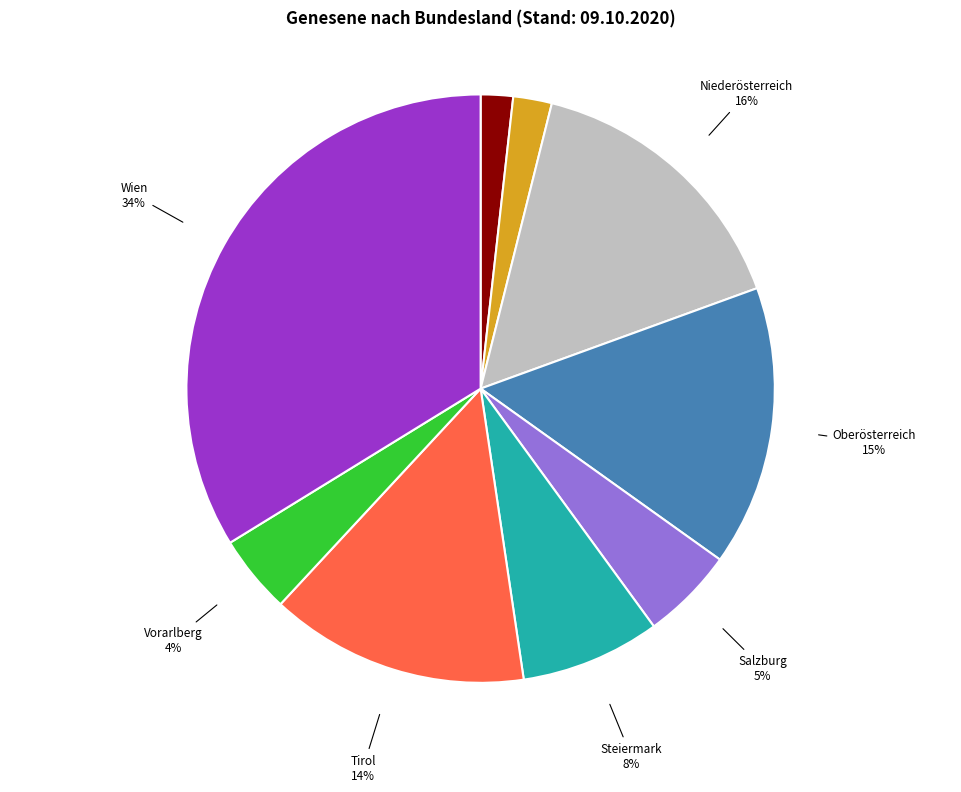

Is there a majority slice in this chart?

No